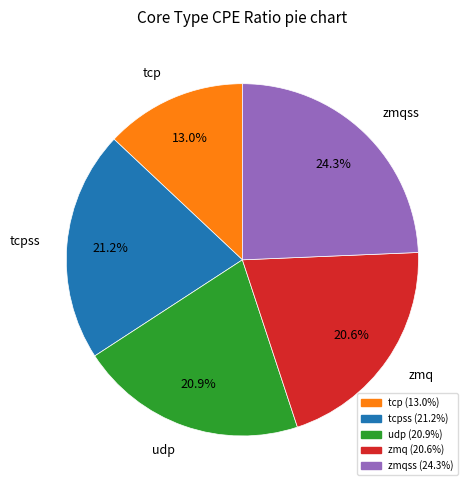

Is there any slice that represents more than half of the pie?

No